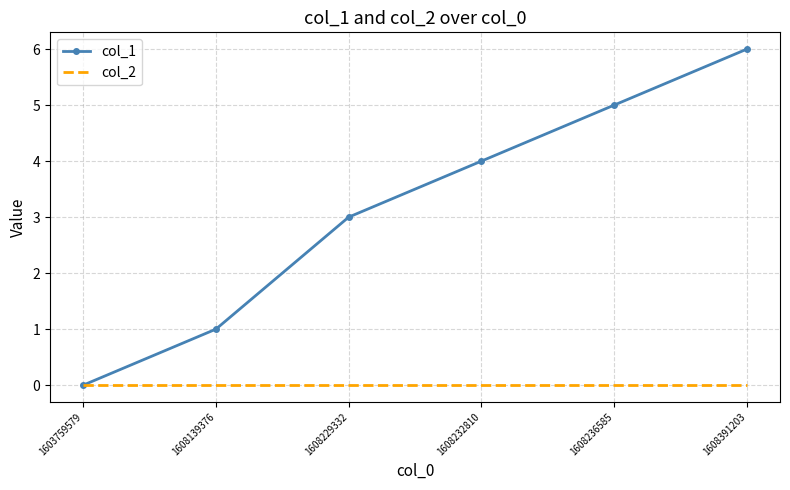

The value of col_1 at 1608232810 is 6. True or false?

False